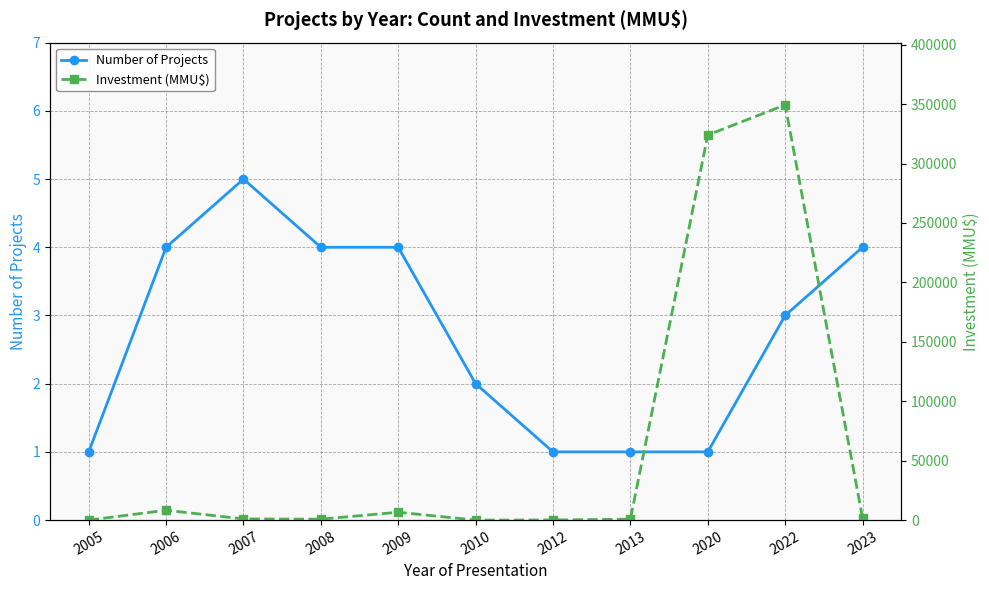

True or false: Investment (MMU$) has more than 0 points higher than both neighbors.

True